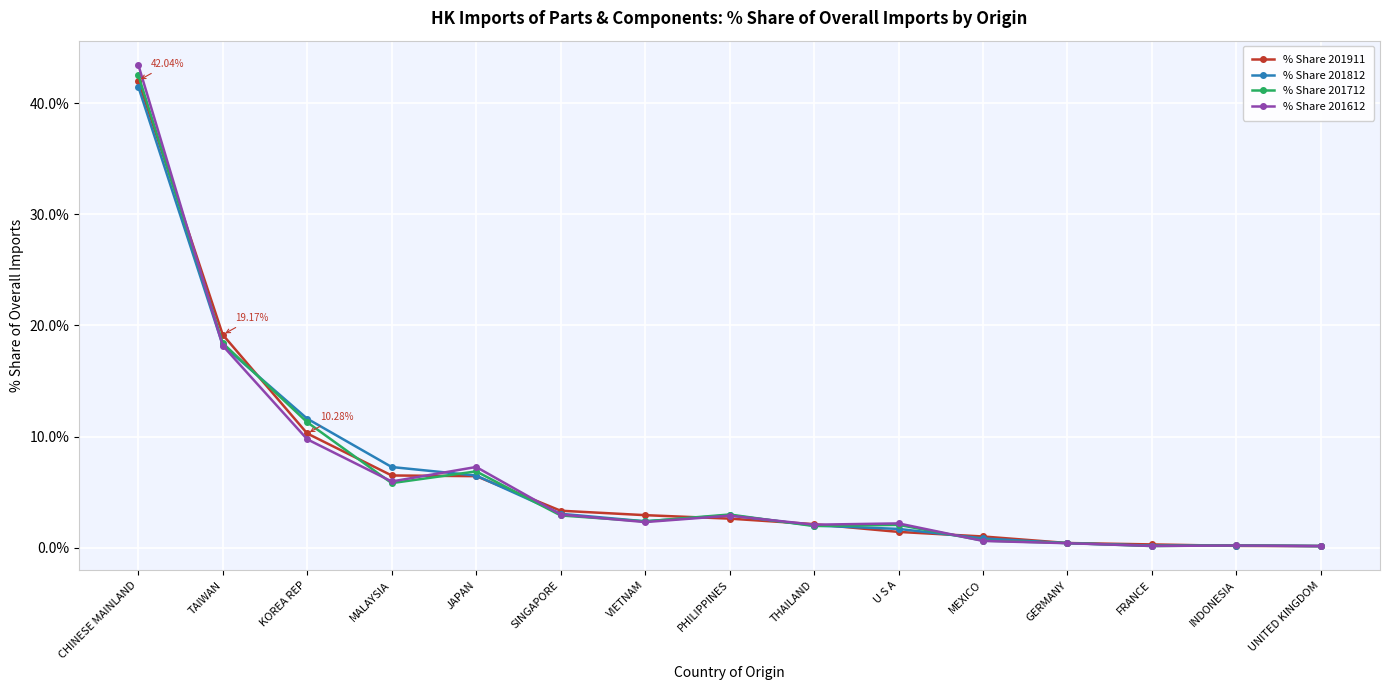

Which series has the largest range (max minus min)?

% Share 201612